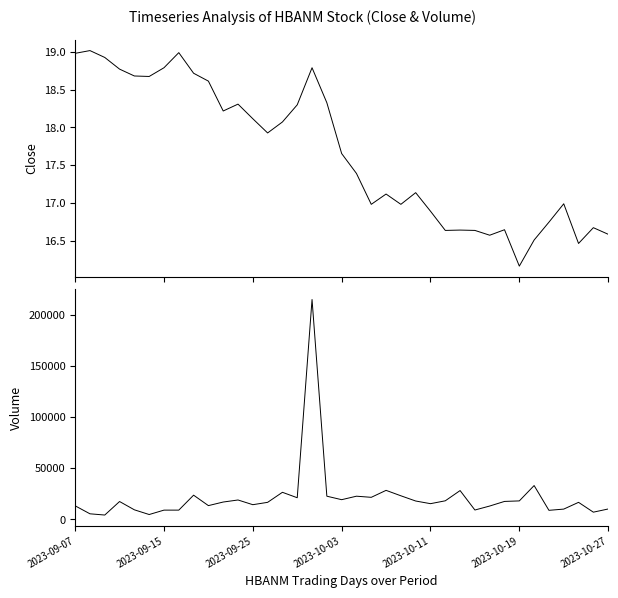

What is the sum of all Volume values?

801500.0